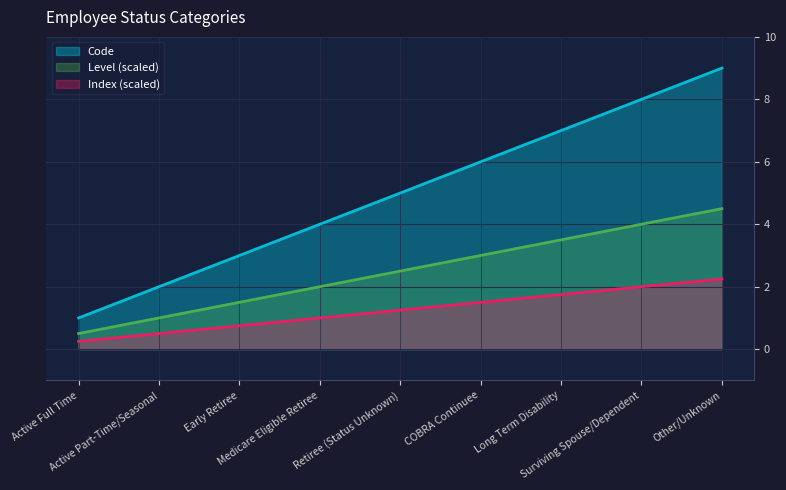

What is the difference between the values at Retiree (Status Unknown) and Active Part-Time/Seasonal?

3